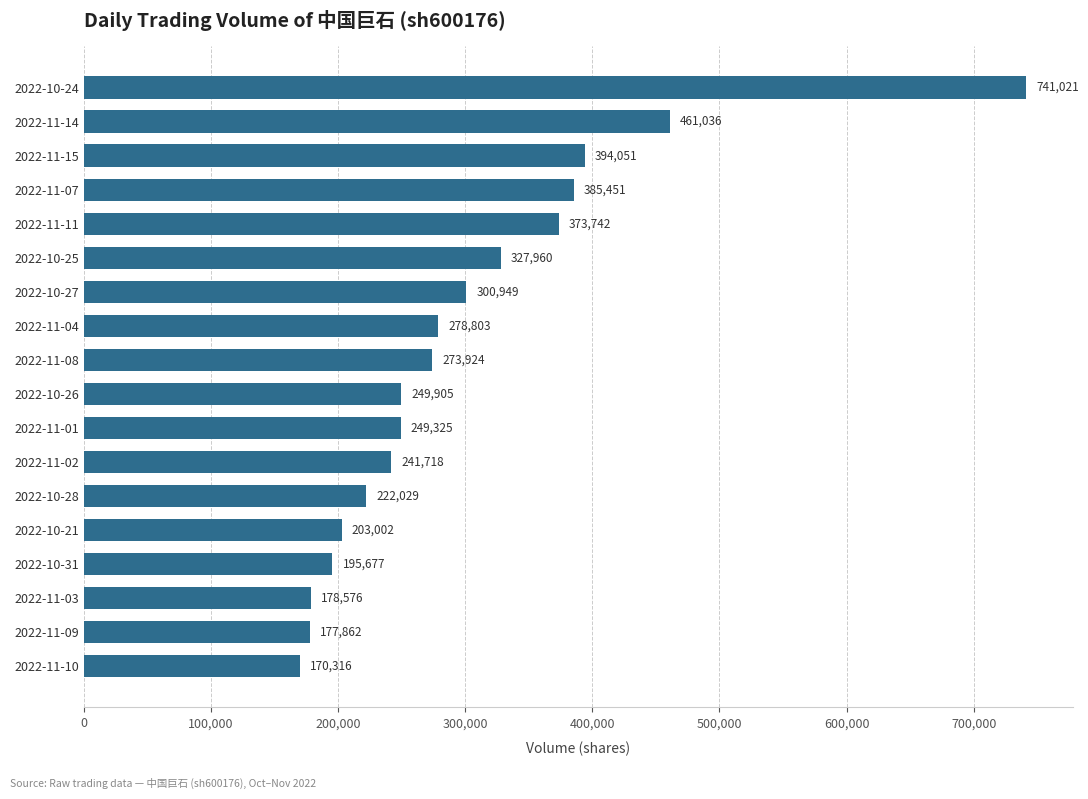

Rank the categories by value from highest to lowest.

2022-10-24, 2022-11-14, 2022-11-15, 2022-11-07, 2022-11-11, 2022-10-25, 2022-10-27, 2022-11-04, 2022-11-08, 2022-10-26, 2022-11-01, 2022-11-02, 2022-10-28, 2022-10-21, 2022-10-31, 2022-11-03, 2022-11-09, 2022-11-10